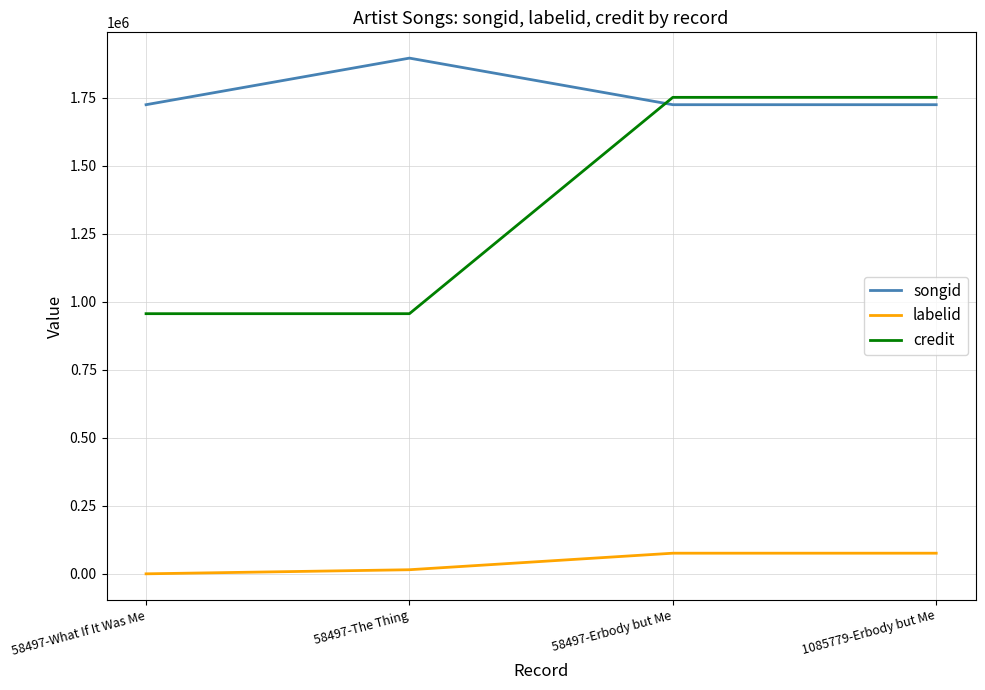

What position from the right is 58497-Erbody but Me?

2